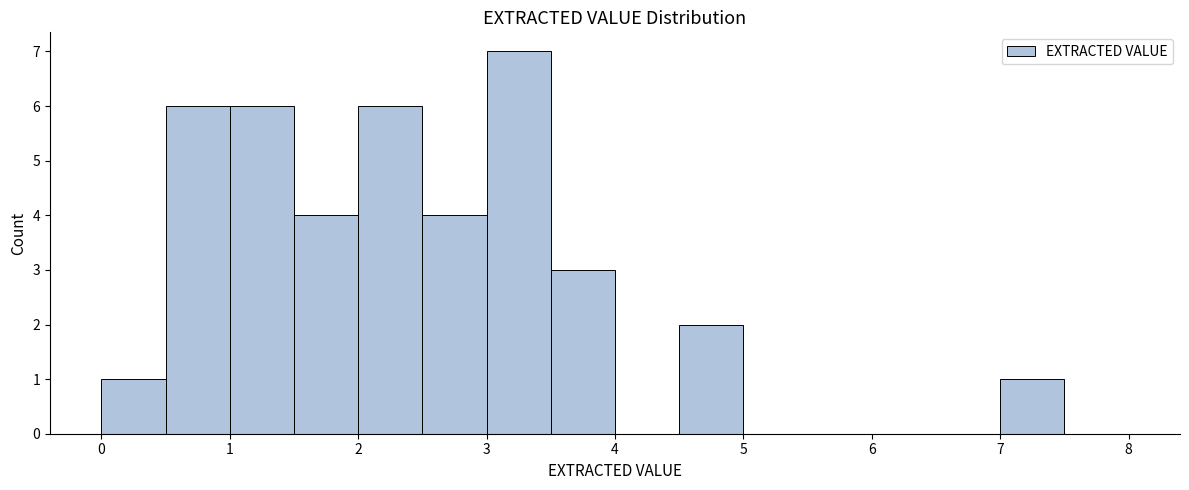

Over which range of the x-axis is the bar tallest?

3.0 to 3.5